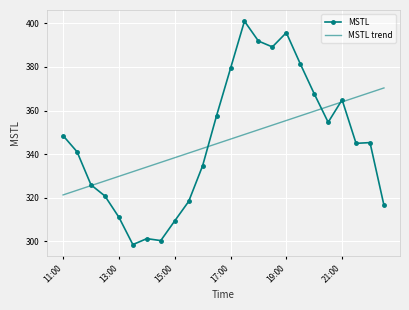

Which series has the largest range (max minus min)?

MSTL